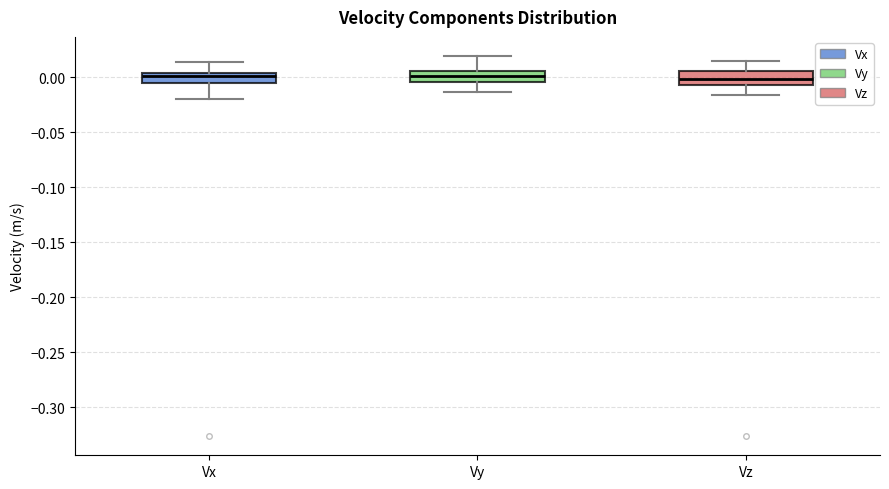

Reading left to right, transcribe this box plot: for each box, give where its median line is, the range the box spans, and where its two whiskers end, as read against the y-axis. The values are not printed on the chart, so give them approximately, as read against the axis.

Vx: median 0.000, box -0.005 to 0.005, whiskers -0.020 to 0.015
Vy: median 0.000, box -0.005 to 0.005, whiskers -0.015 to 0.020
Vz: median 0.000, box -0.005 to 0.005, whiskers -0.015 to 0.015